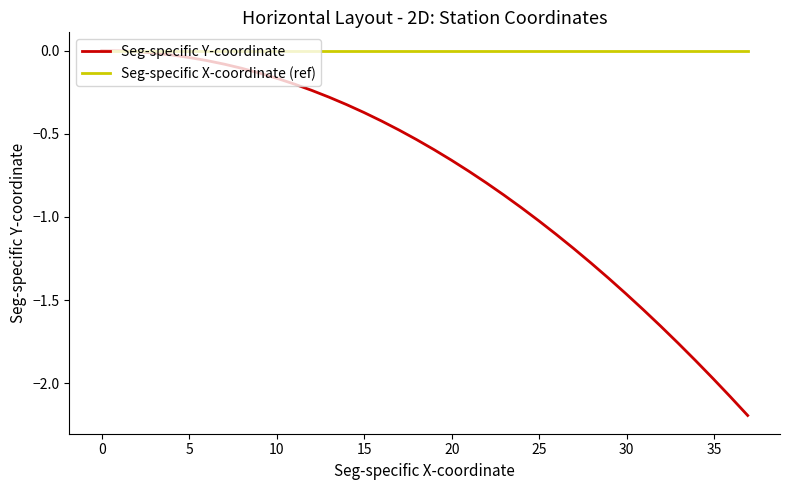

List the series in order of their overall mean, lowest first.

Seg-specific Y-coordinate, Seg-specific X-coordinate (ref)